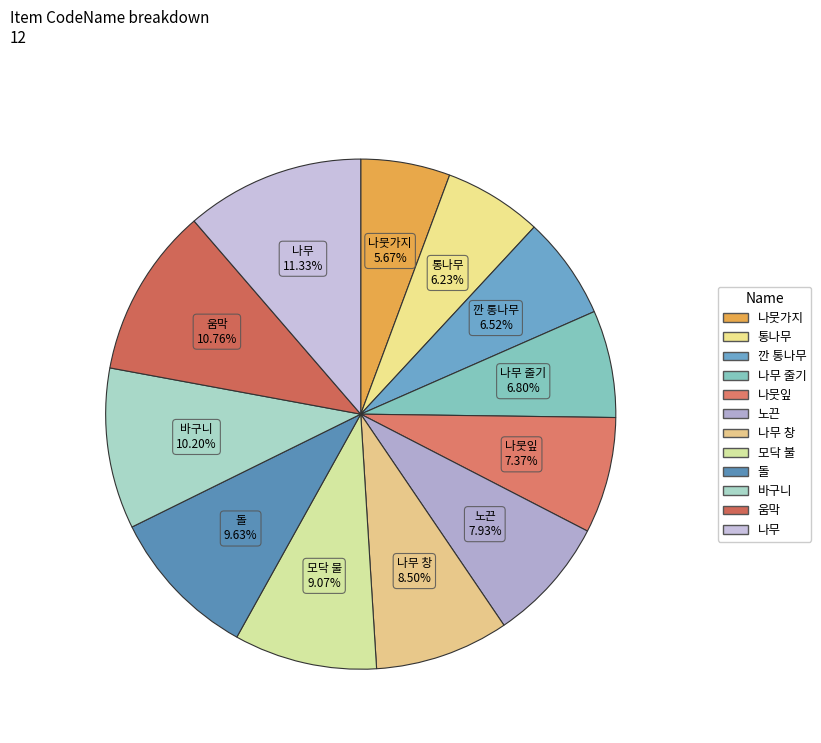

Which slice is the largest?

나무